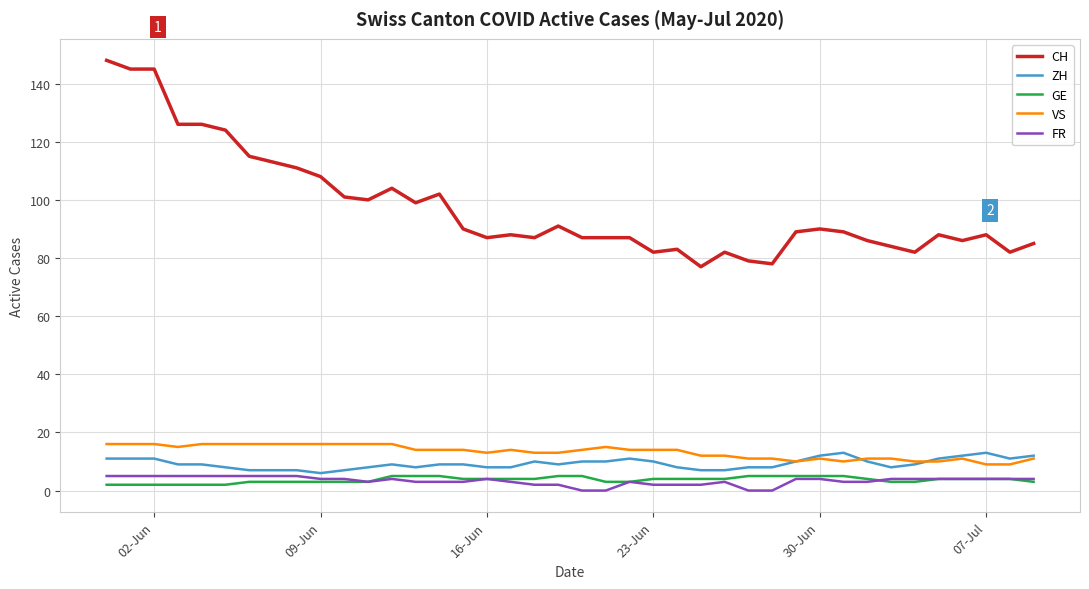

Does the chart display data point markers on the line(s)?

No